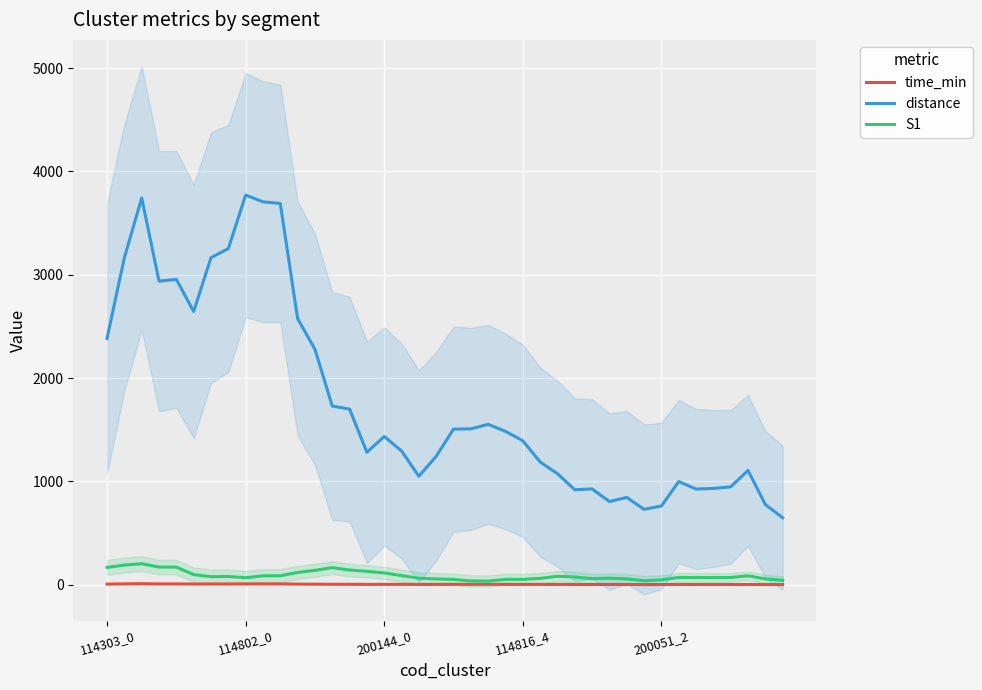

What is the sum of the distance values at 29 and 10?

4496.0